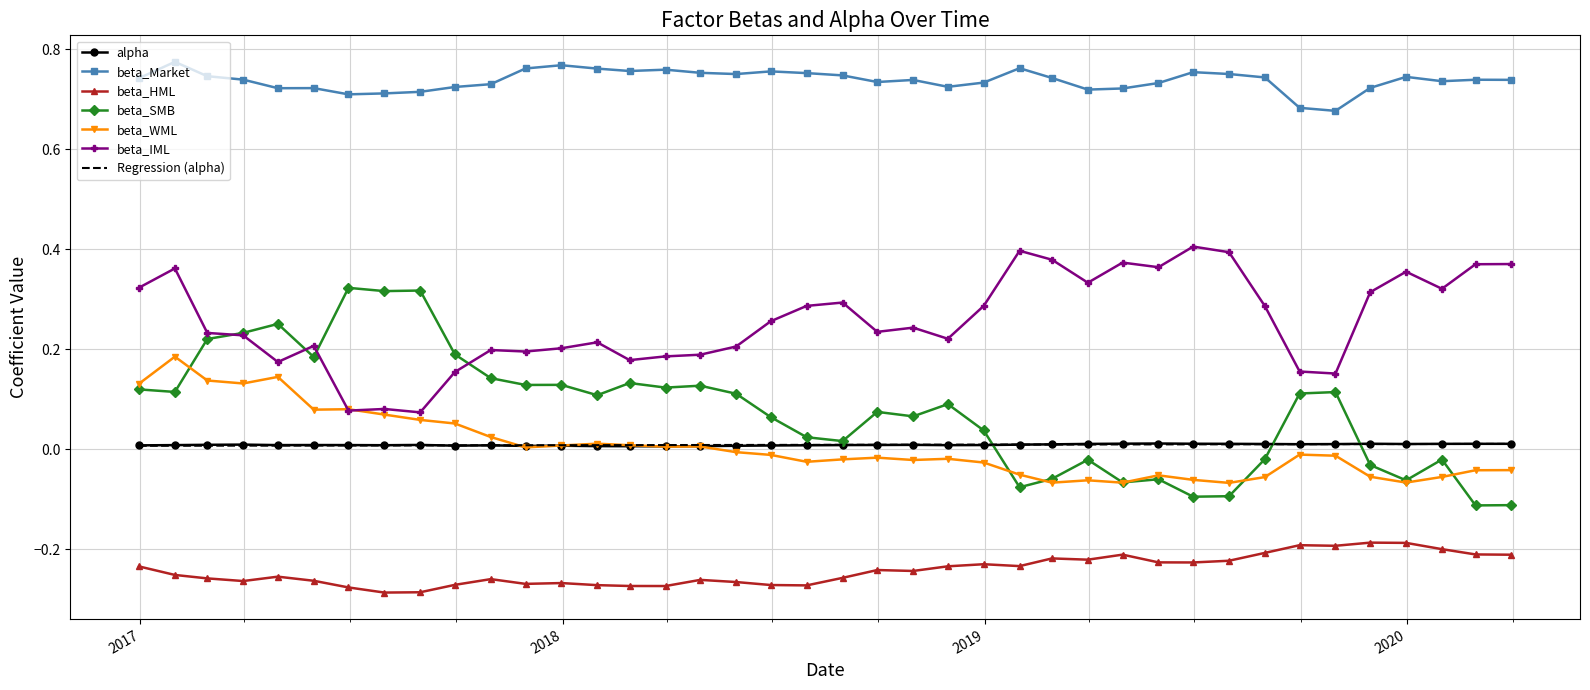

Is the value of beta_SMB at 2017-02-28 greater than the value of alpha at 2017-03-31?

Yes